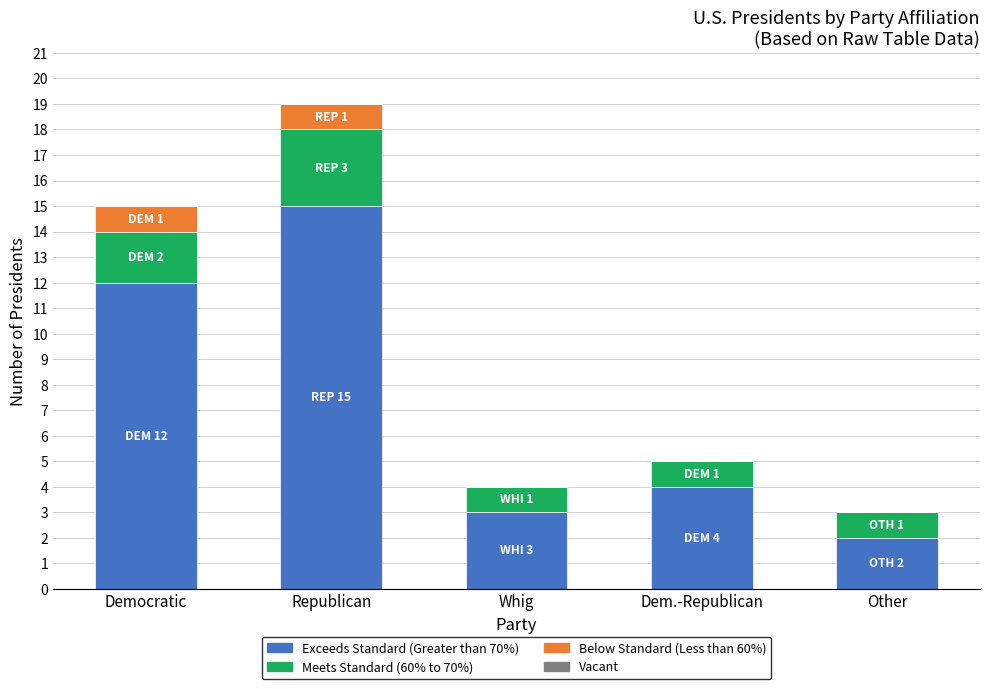

At which category is the sum across all series the highest?

Republican